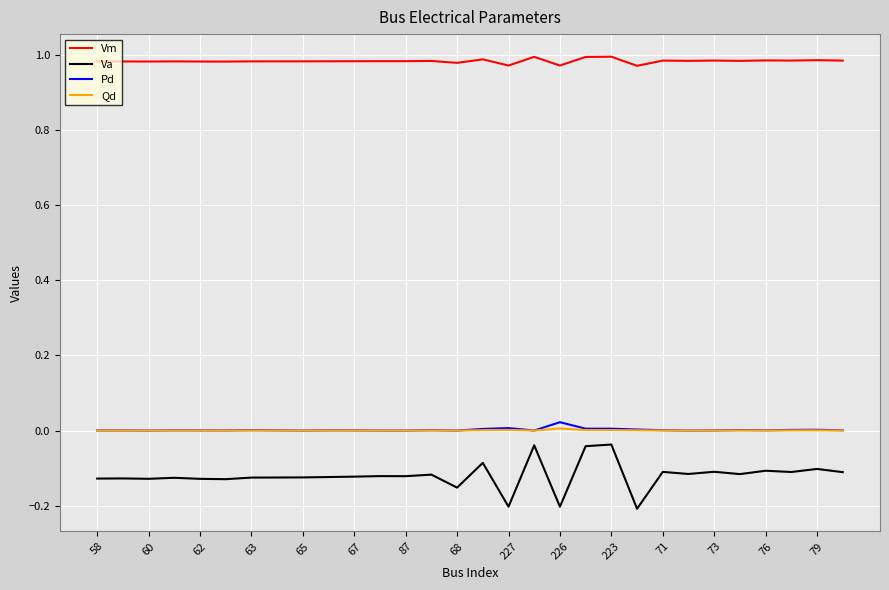

True or false: Qd and Va cross at least once.

False